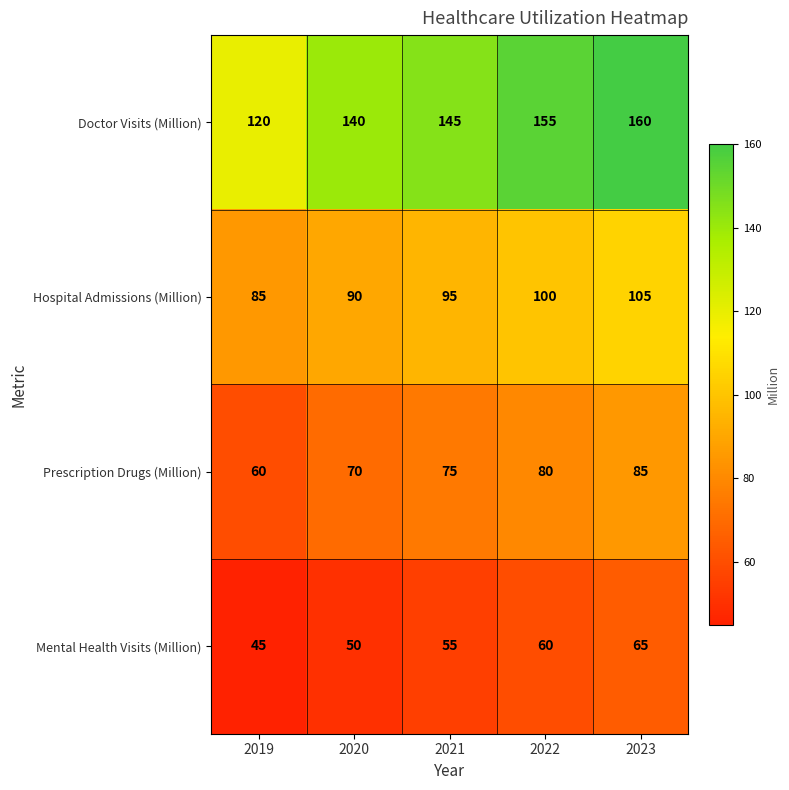

What is the difference between the second highest and second lowest values in the Hospital Admissions (Million) series?

10